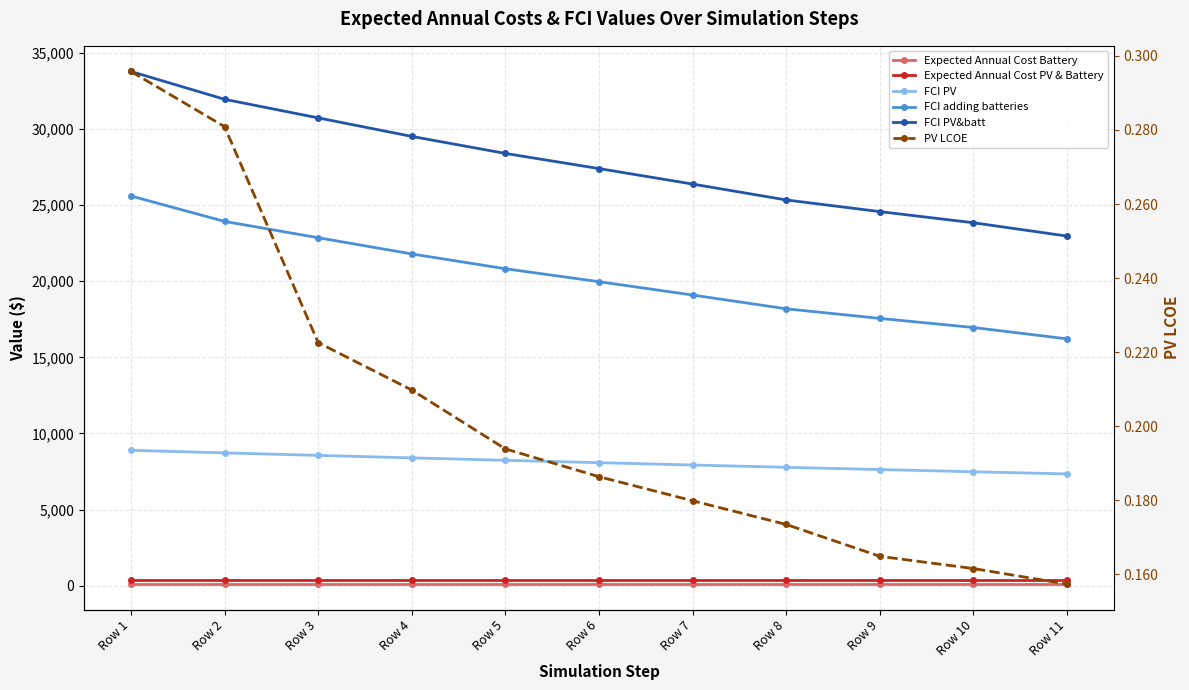

True or false: FCI PV&batt and PV LCOE intersect in this chart.

False